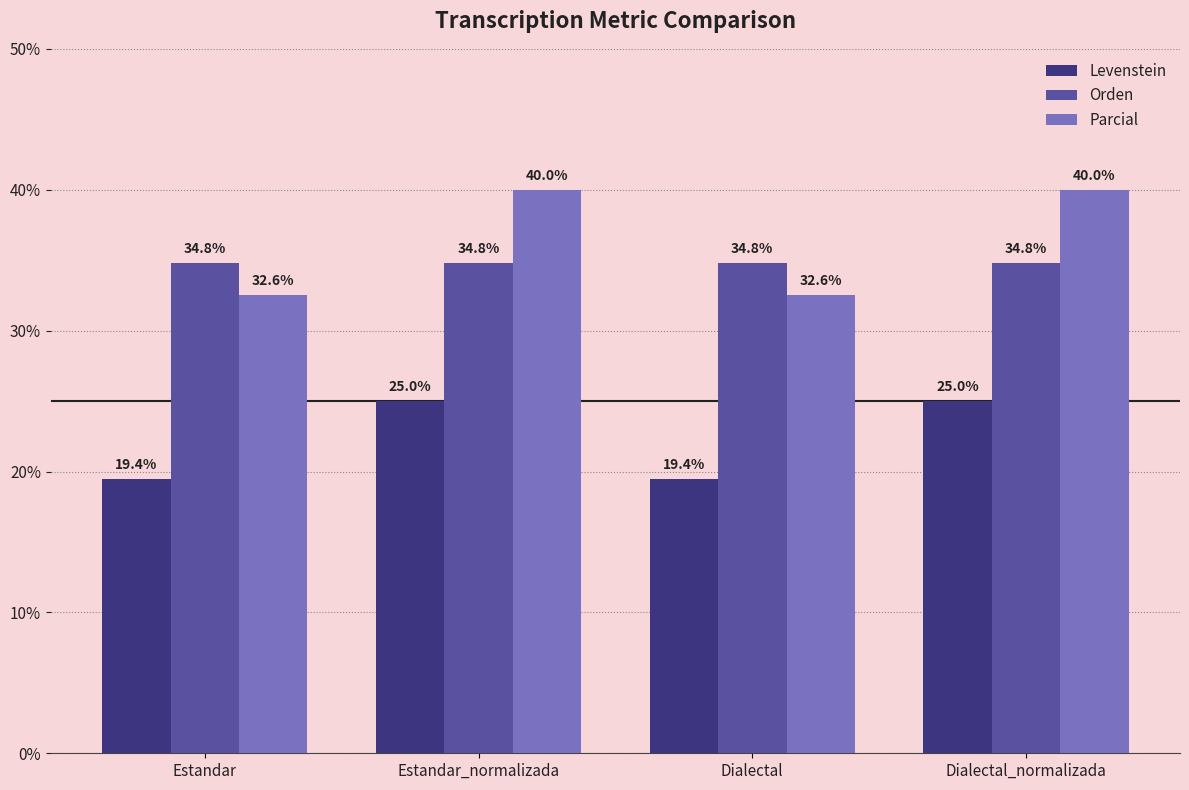

Reading left to right, extract all data points from this chart.

Levenstein: 19.4	25.0	19.4	25.0
Orden: 34.8	34.8	34.8	34.8
Parcial: 32.6	40.0	32.6	40.0